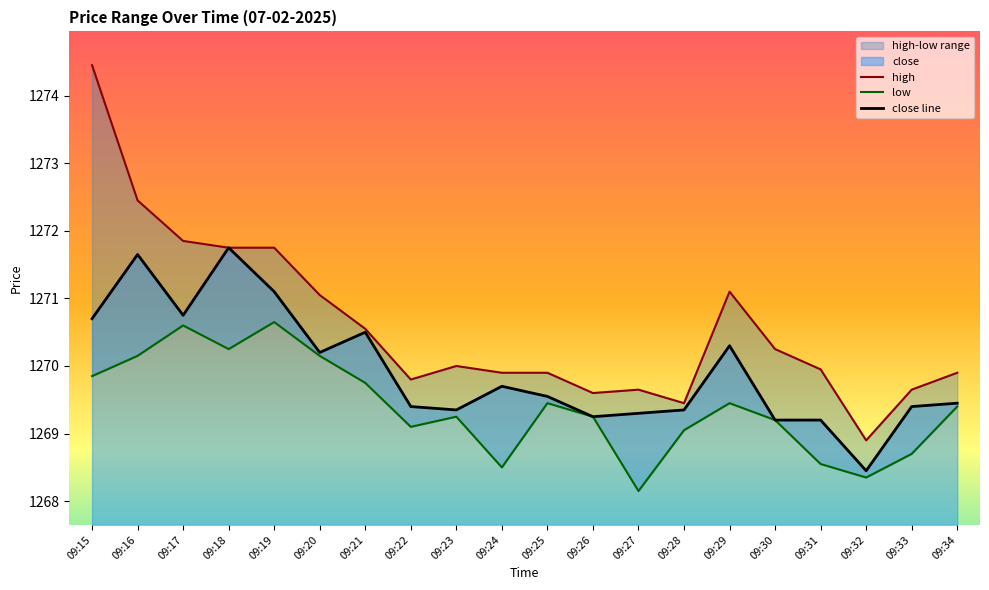

Reading right to left, transcribe all the data shown in this chart.

close: 09:34=1269.5	09:33=1269.4	09:32=1268.5	09:31=1269.2	09:30=1269.2	09:29=1270.3	09:28=1269.3	09:27=1269.3	09:26=1269.2	09:25=1269.5	09:24=1269.7	09:23=1269.3	09:22=1269.4	09:21=1270.5	09:20=1270.2	09:19=1271.1	09:18=1271.8	09:17=1270.8	09:16=1271.7	09:15=1270.7
high: 09:34=1269.9	09:33=1269.7	09:32=1268.9	09:31=1270.0	09:30=1270.2	09:29=1271.1	09:28=1269.5	09:27=1269.7	09:26=1269.6	09:25=1269.9	09:24=1269.9	09:23=1270.0	09:22=1269.8	09:21=1270.5	09:20=1271.0	09:19=1271.8	09:18=1271.8	09:17=1271.8	09:16=1272.5	09:15=1274.5
low: 09:34=1269.4	09:33=1268.7	09:32=1268.3	09:31=1268.5	09:30=1269.2	09:29=1269.5	09:28=1269.0	09:27=1268.2	09:26=1269.2	09:25=1269.5	09:24=1268.5	09:23=1269.2	09:22=1269.1	09:21=1269.8	09:20=1270.2	09:19=1270.7	09:18=1270.2	09:17=1270.6	09:16=1270.2	09:15=1269.8